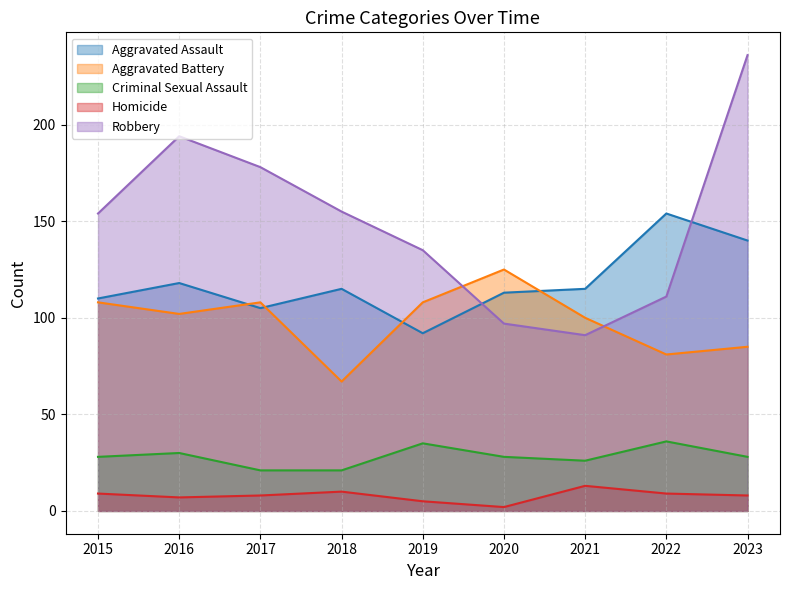

Where is the first local minimum for Aggravated Battery?

2016